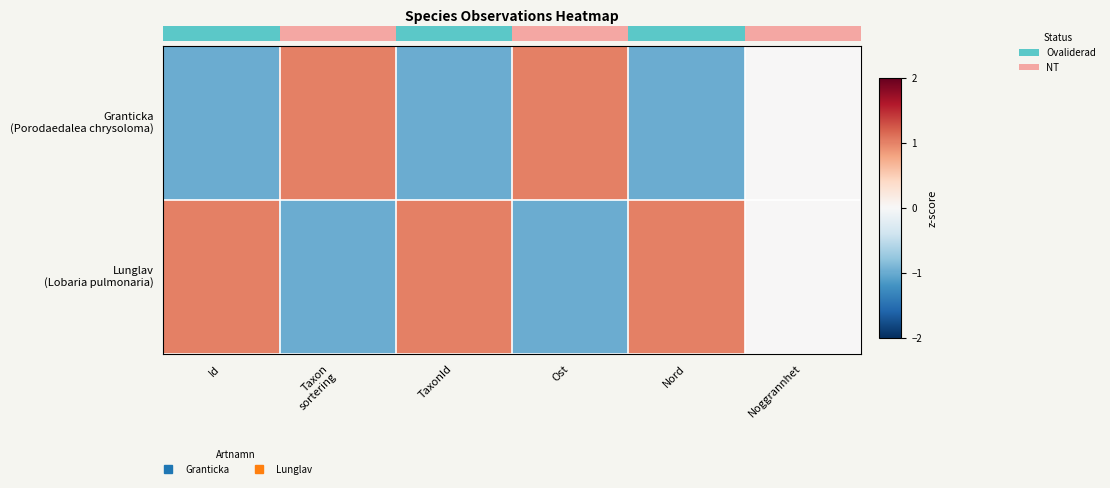

What is the difference between the highest and lowest values at Id?

2